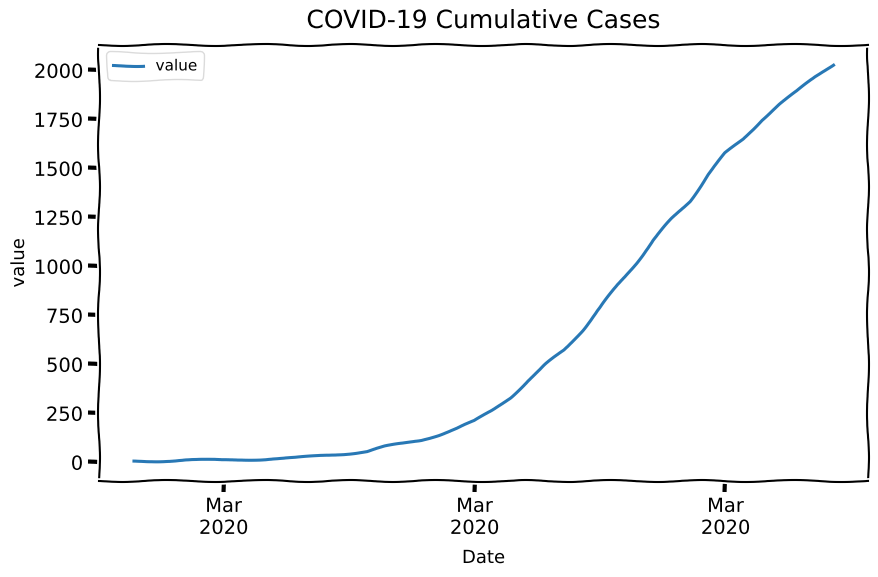

What is the greatest value displayed?

2030